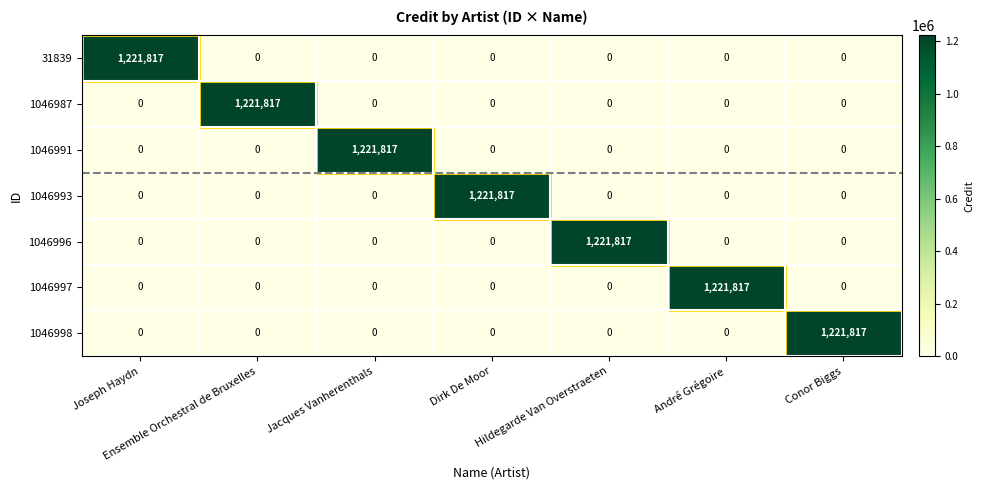

What is the difference between the highest and lowest values at Dirk De Moor?

1221817